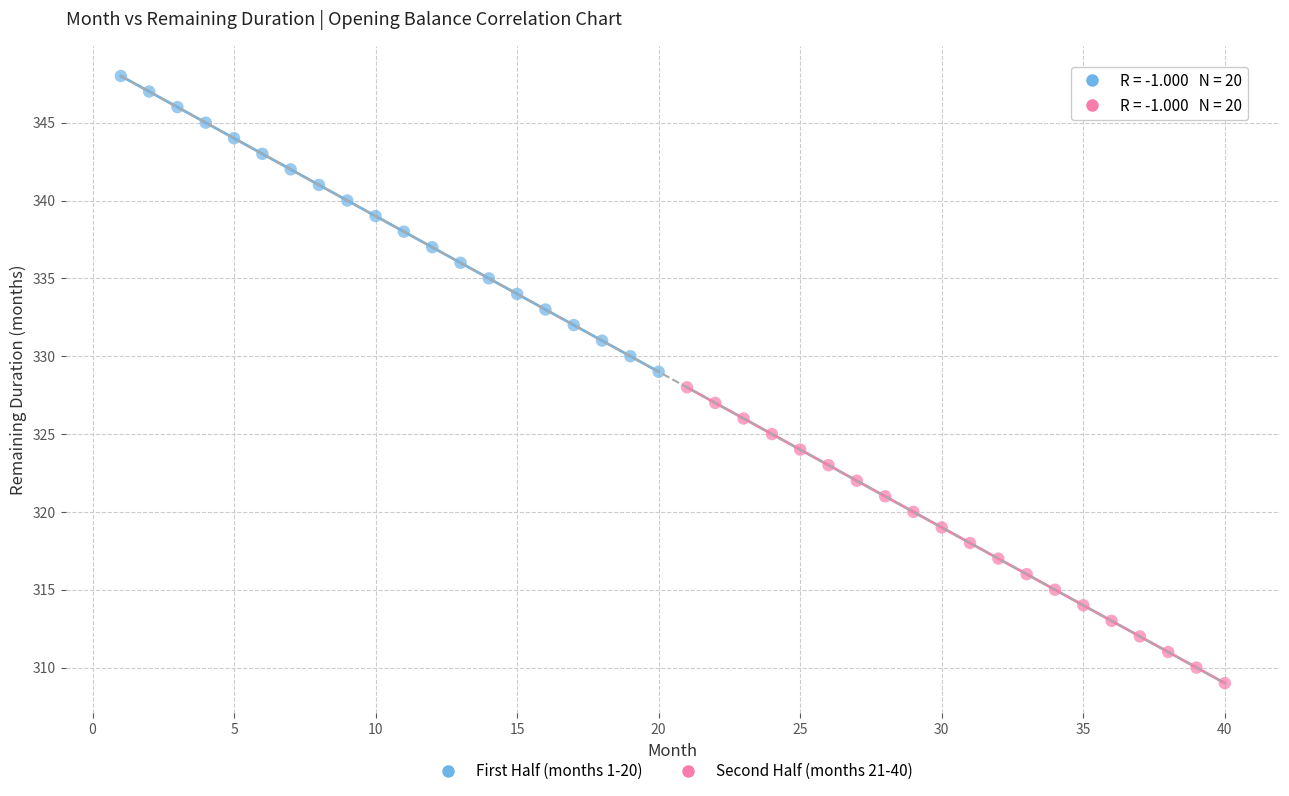

Which series reaches the maximum Y coordinate?

First Half (months 1-20)